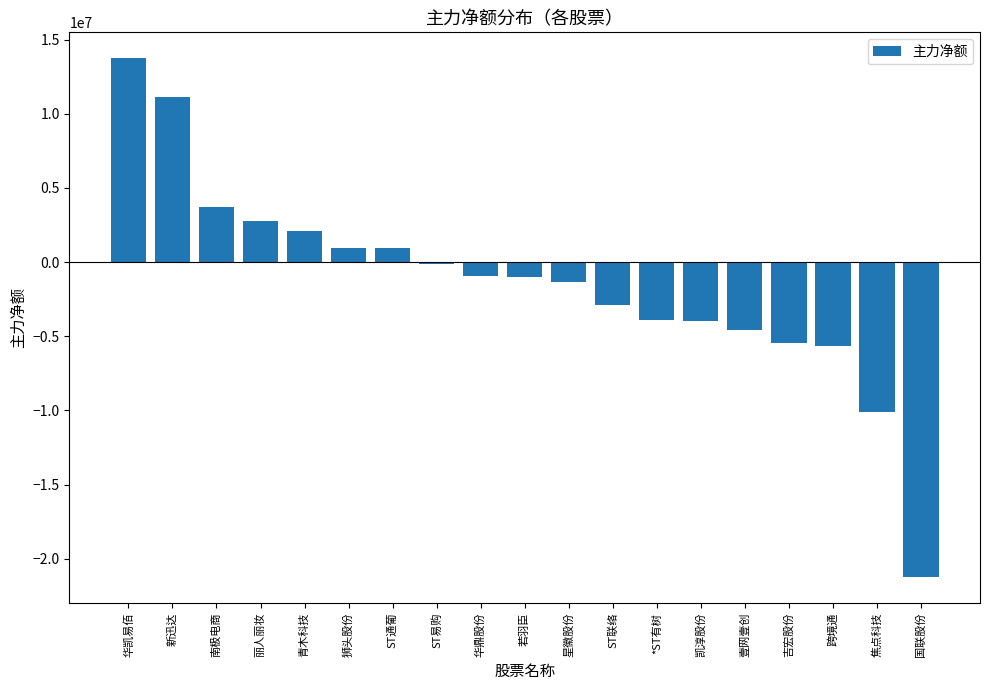

True or false: the data shows -912235 at 华鼎股份.

True